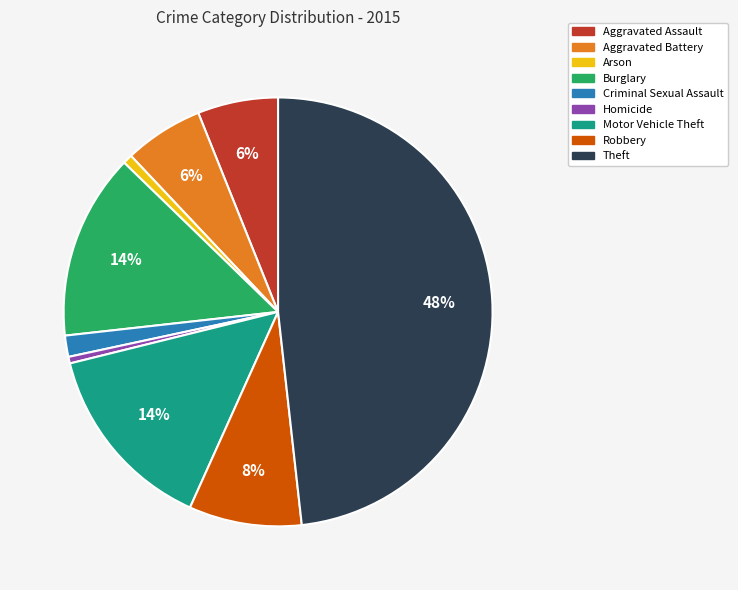

Is it true that Theft is 38% of the pie?

False